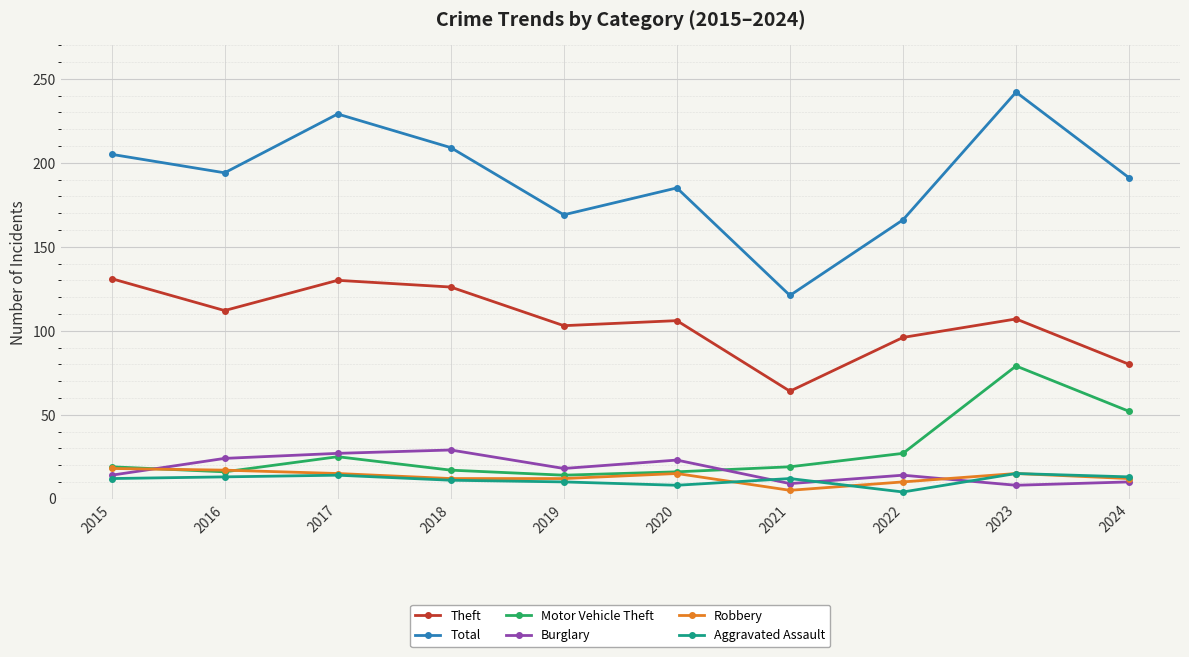

Which series changed the most between 2020 and 2021?

Total